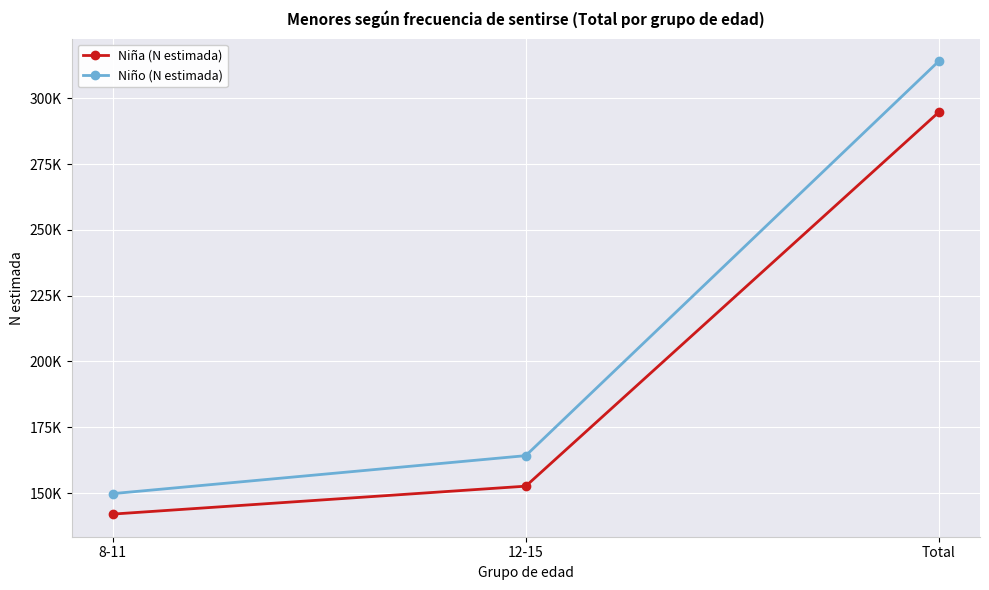

The value of Niño (N estimada) at 8-11 is 149802. True or false?

True